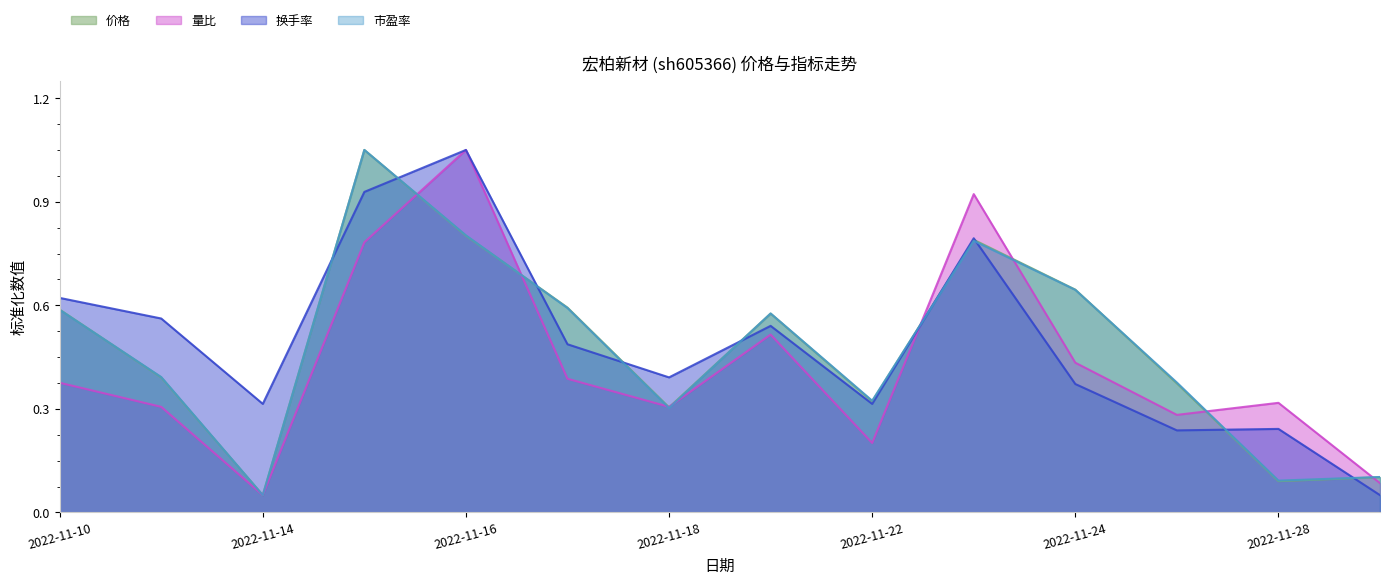

Rank the series by their maximum value, from lowest to highest.

价格, 量比, 换手率, 市盈率